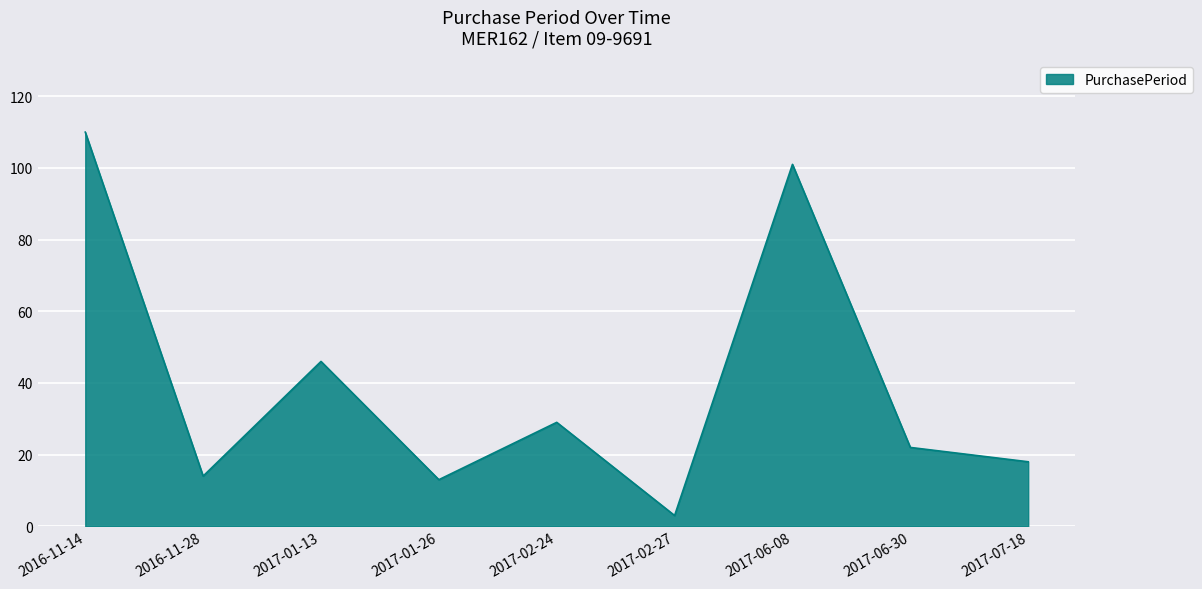

The value at 2017-06-08 is 101. True or false?

True